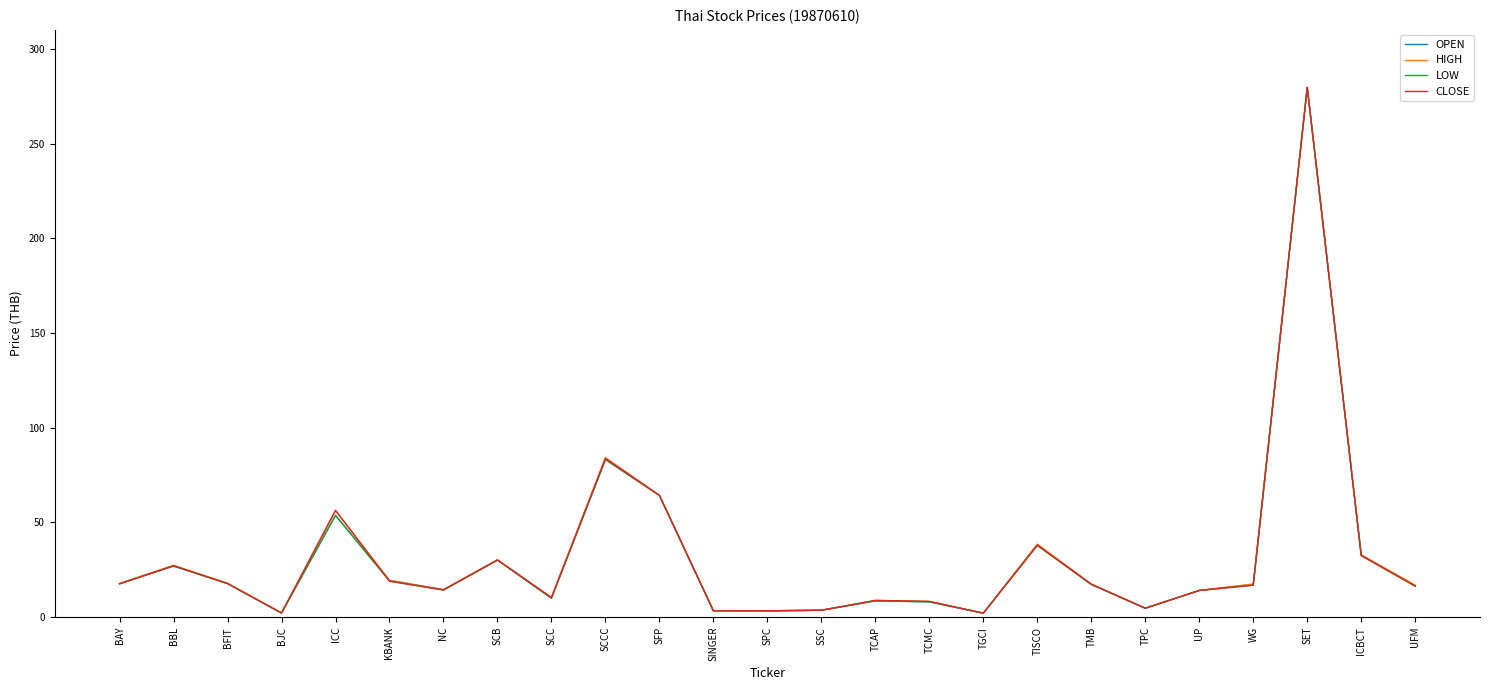

What is the sum of all HIGH values?

797.0